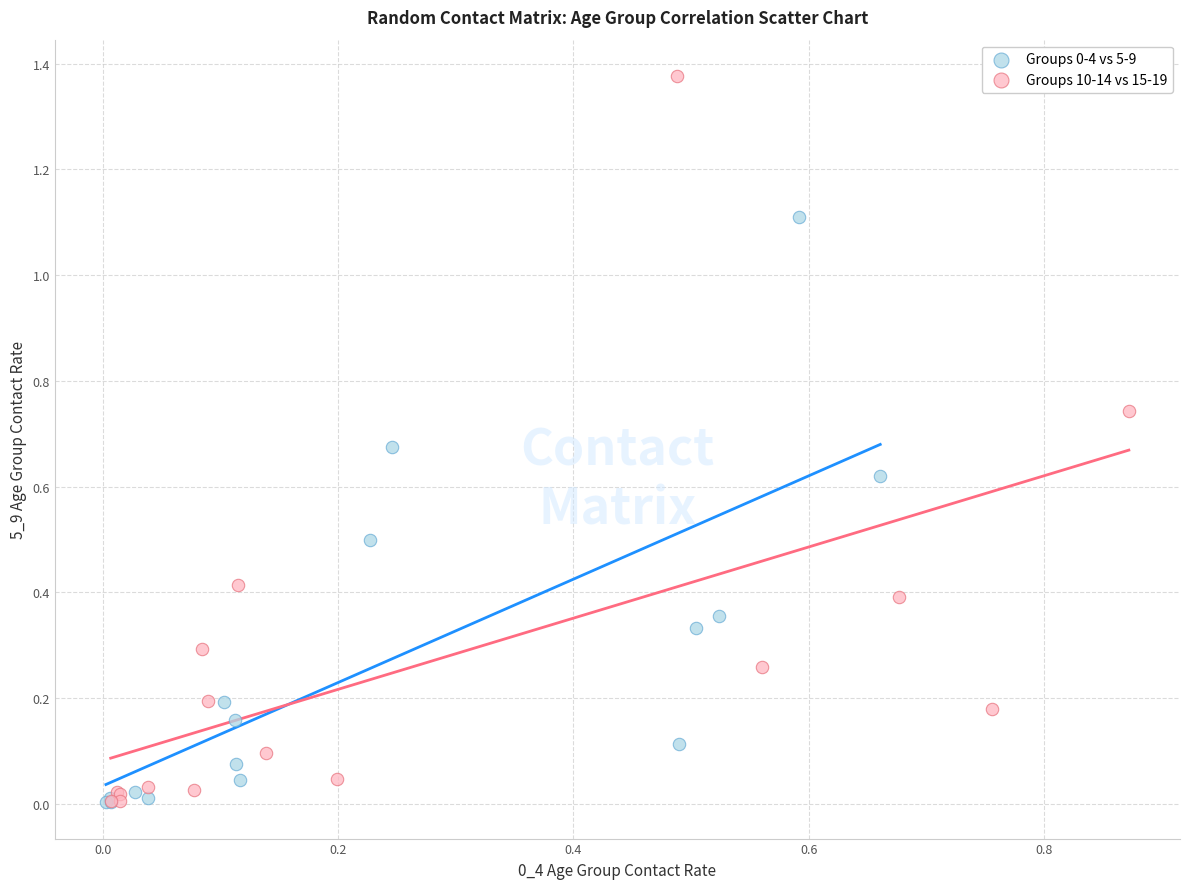

Which series has the largest Y range (max minus min)?

Groups 10-14 vs 15-19